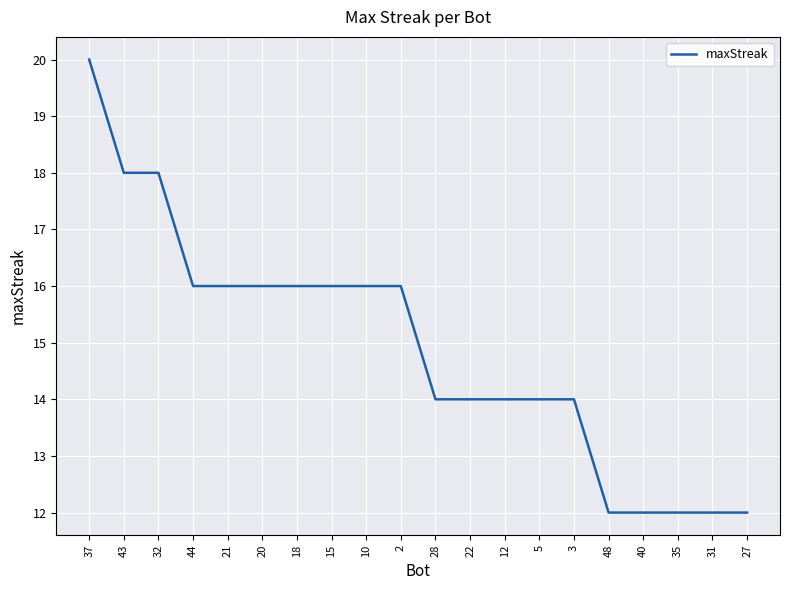

True or false: the data shows 16 at 21.

True